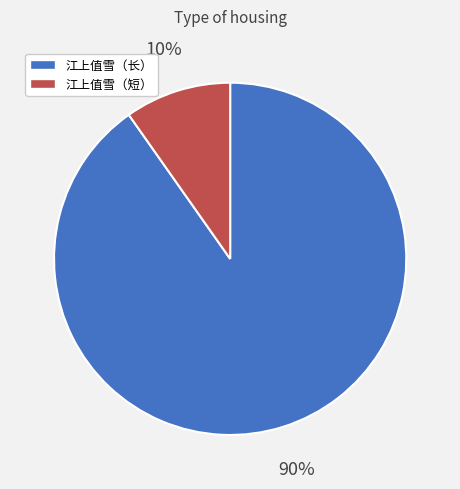

Does any single category account for the majority?

Yes